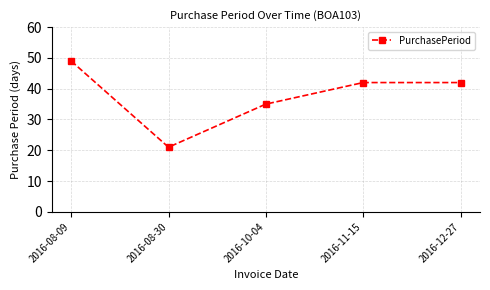

At which label does the data first exceed 42?

2016-08-09